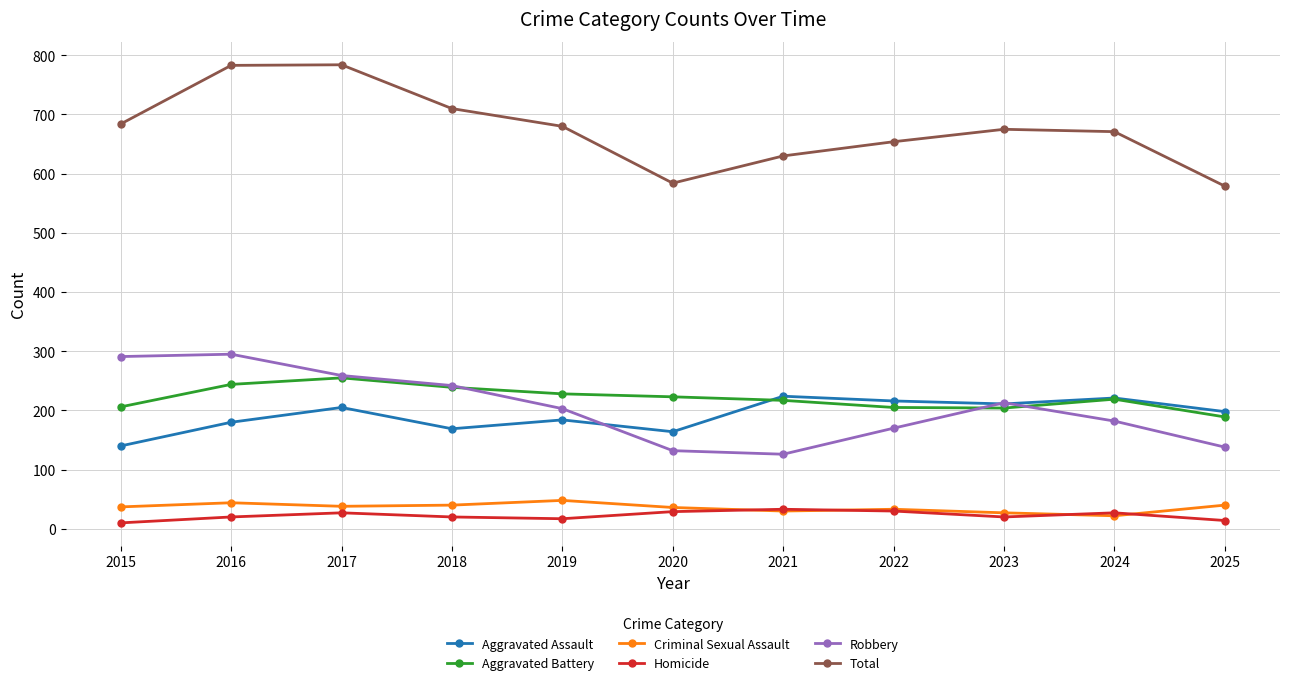

In Homicide, how many points are lower than both neighbors (excluding endpoints)?

2